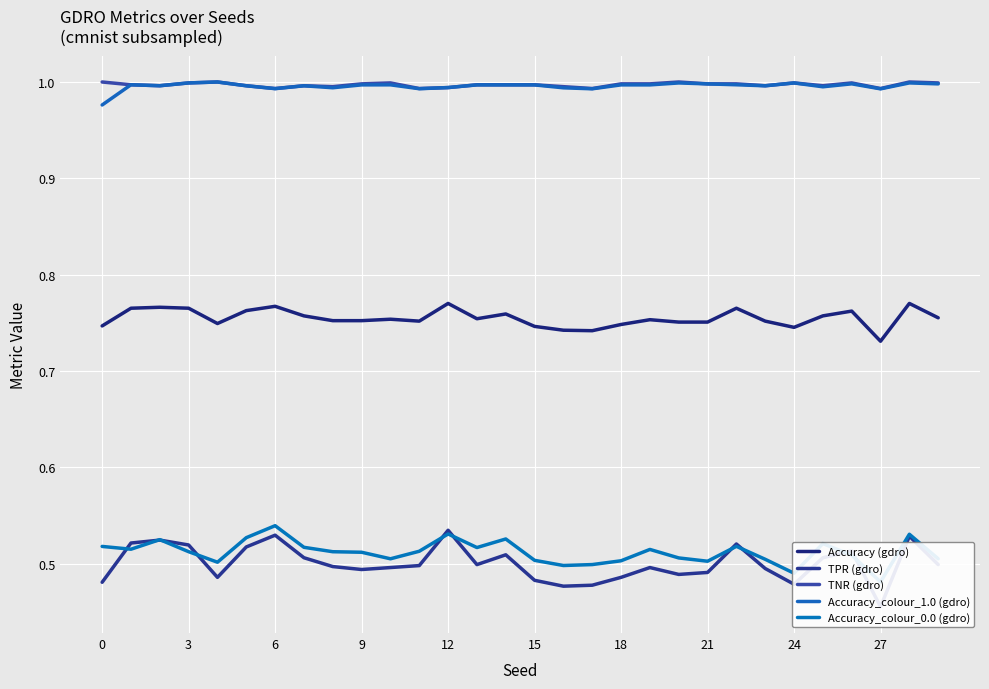

True or false: Accuracy (gdro) and TNR (gdro) cross at least once.

False